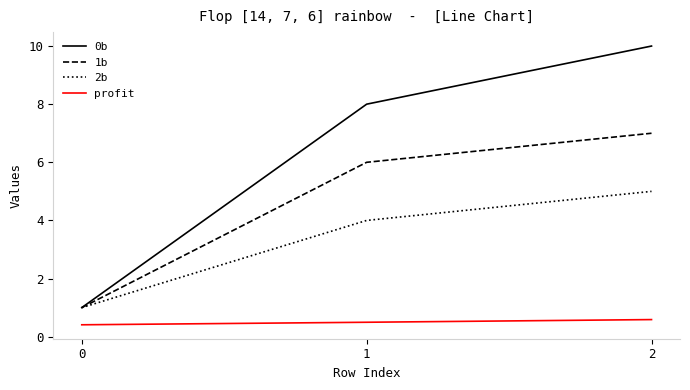

Which series changed the most between 0 and 2?

0b